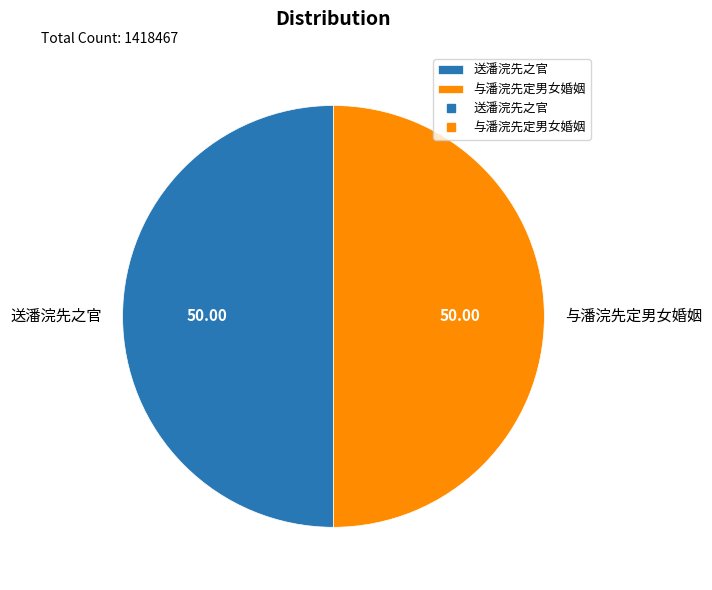

Approximately how many times larger is the value at 与潘浣先定男女婚姻 compared to 送潘浣先之官?

1.0